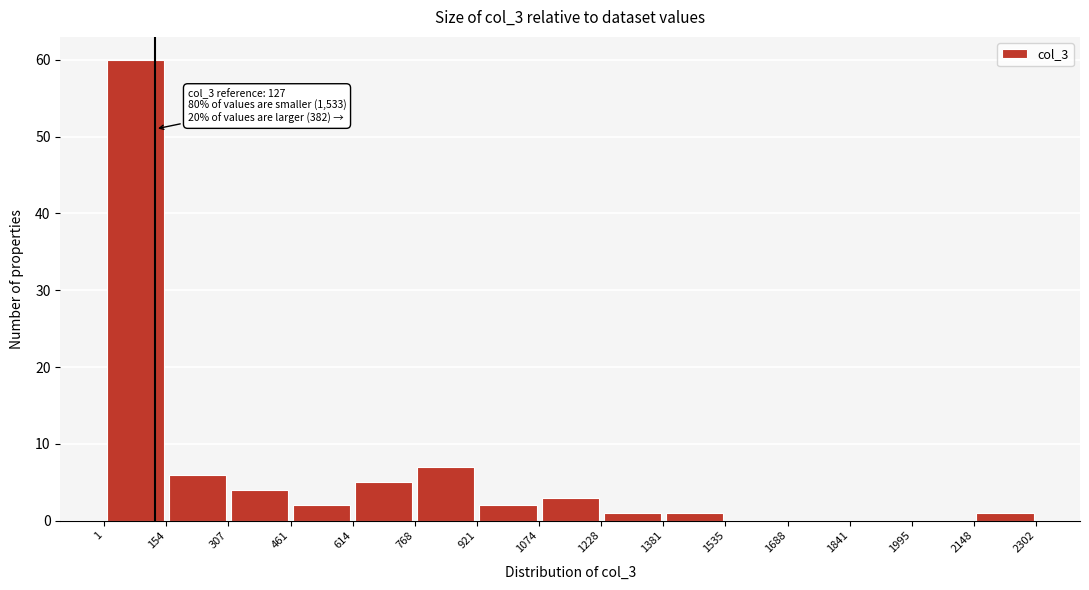

Which range on the x-axis has the tallest bar?

1 to 154